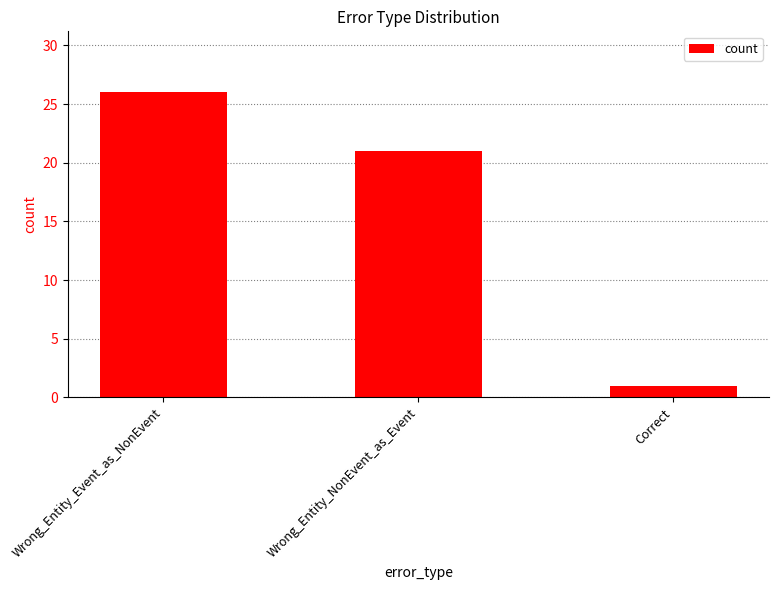

List the labels in order of value, largest first.

Wrong_Entity_Event_as_NonEvent, Wrong_Entity_NonEvent_as_Event, Correct